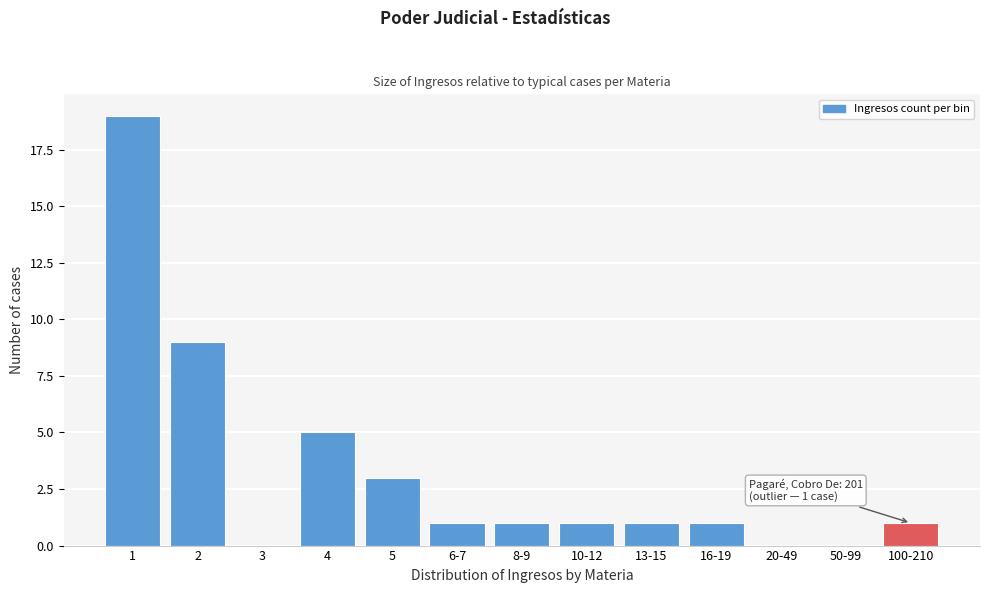

Reading left to right, transcribe all the data shown in this chart.

1=19	2=9	3=0	4=5	5=3	6-7=1	8-9=1	10-12=1	13-15=1	16-19=1	20-49=0	50-99=0	100-210=1